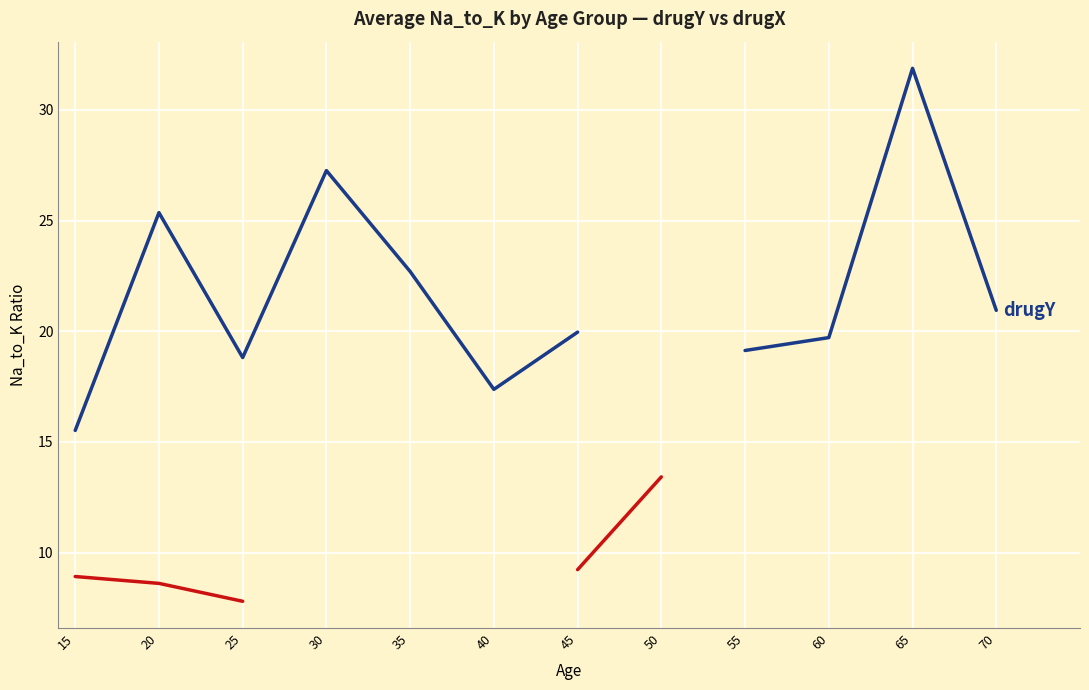

True or false: drugX and drugY intersect in this chart.

False